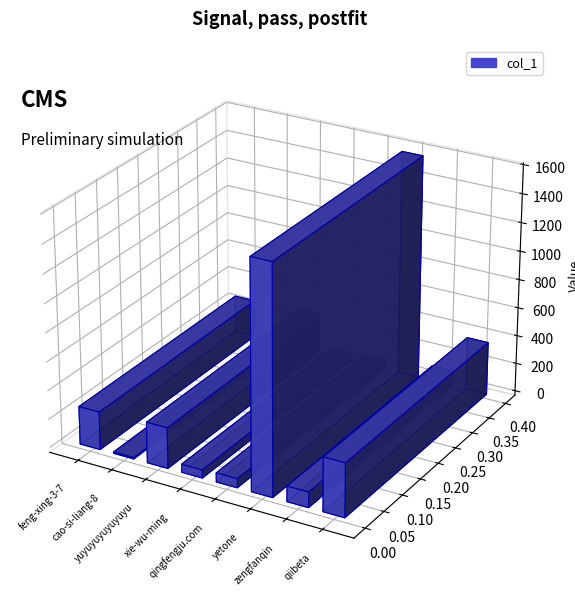

What position from the left is qingfengju.com?

5